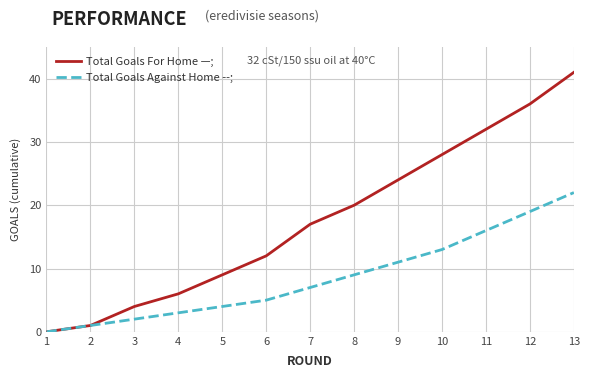

List the series in order of their peak value, lowest first.

Total Goals Against Home --;, Total Goals For Home —;